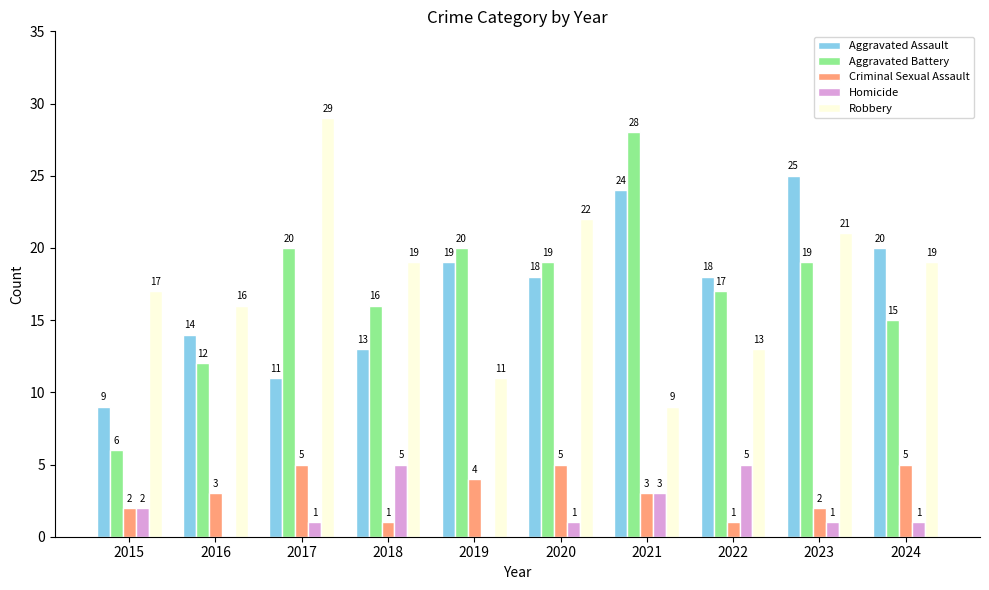

Reading left to right, transcribe all the data shown in this chart.

Aggravated Assault: 9	14	11	13	19	18	24	18	25	20
Aggravated Battery: 6	12	20	16	20	19	28	17	19	15
Criminal Sexual Assault: 2	3	5	1	4	5	3	1	2	5
Homicide: 2	0	1	5	0	1	3	5	1	1
Robbery: 17	16	29	19	11	22	9	13	21	19